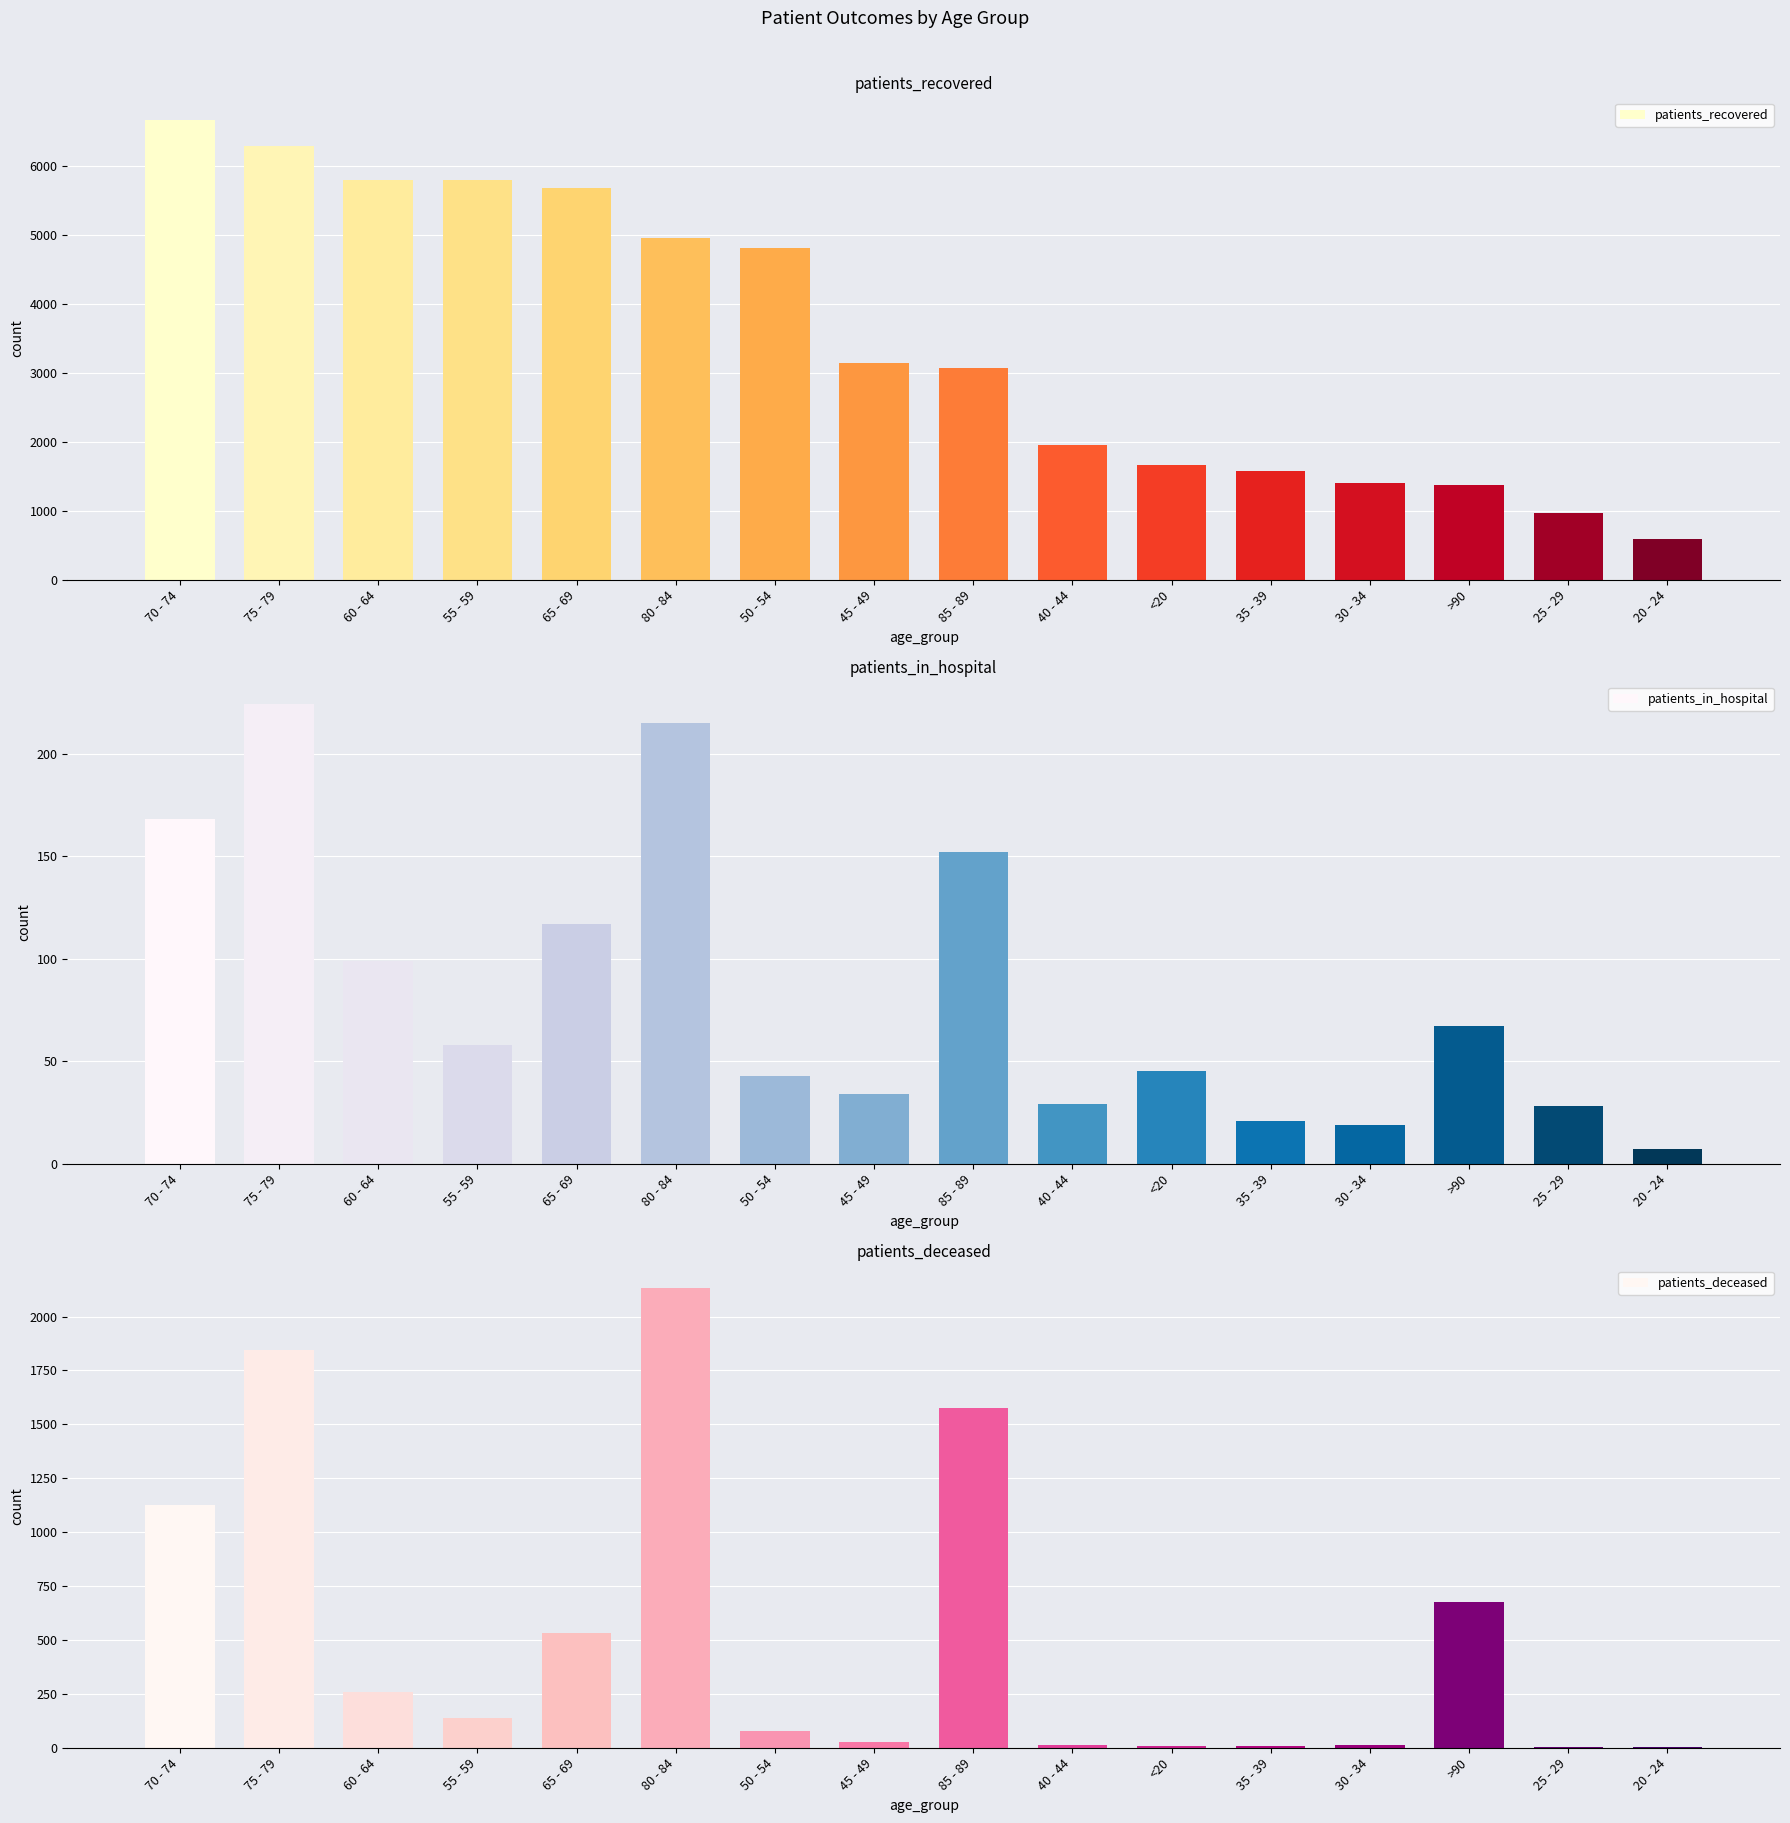

What value does the patients_in_hospital series have at 45 - 49, to the nearest 10?

30